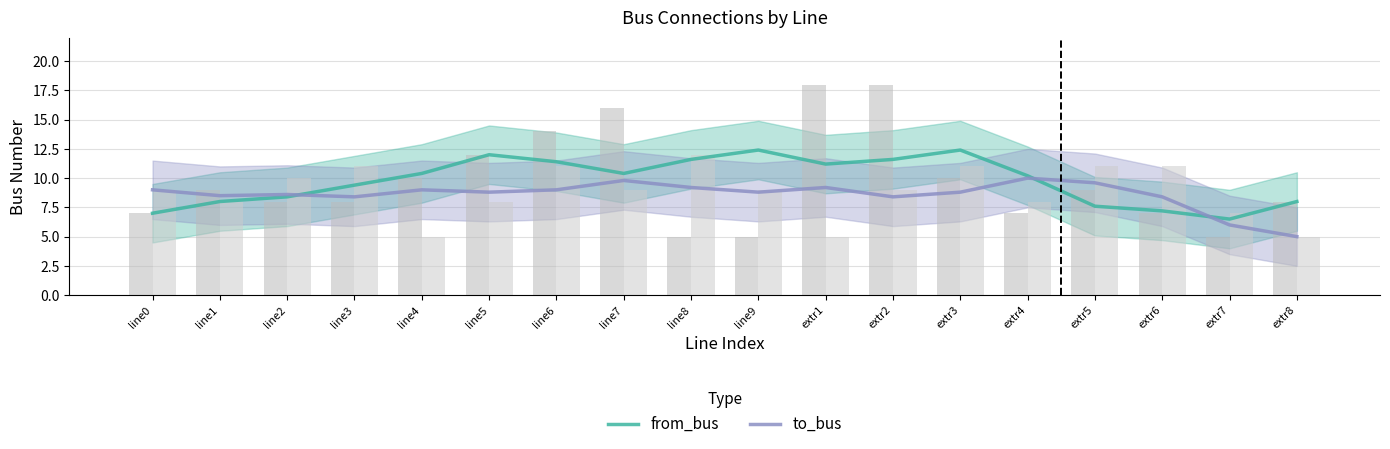

Reading left to right, transcribe all the data shown in this chart.

from_bus: 7.0	8.0	8.4	9.4	10.4	12.0	11.4	10.4	11.6	12.4	11.2	11.6	12.4	10.2	7.6	7.2	6.5	8.0
to_bus: 9.0	8.5	8.6	8.4	9.0	8.8	9.0	9.8	9.2	8.8	9.2	8.4	8.8	10.0	9.6	8.4	6.0	5.0